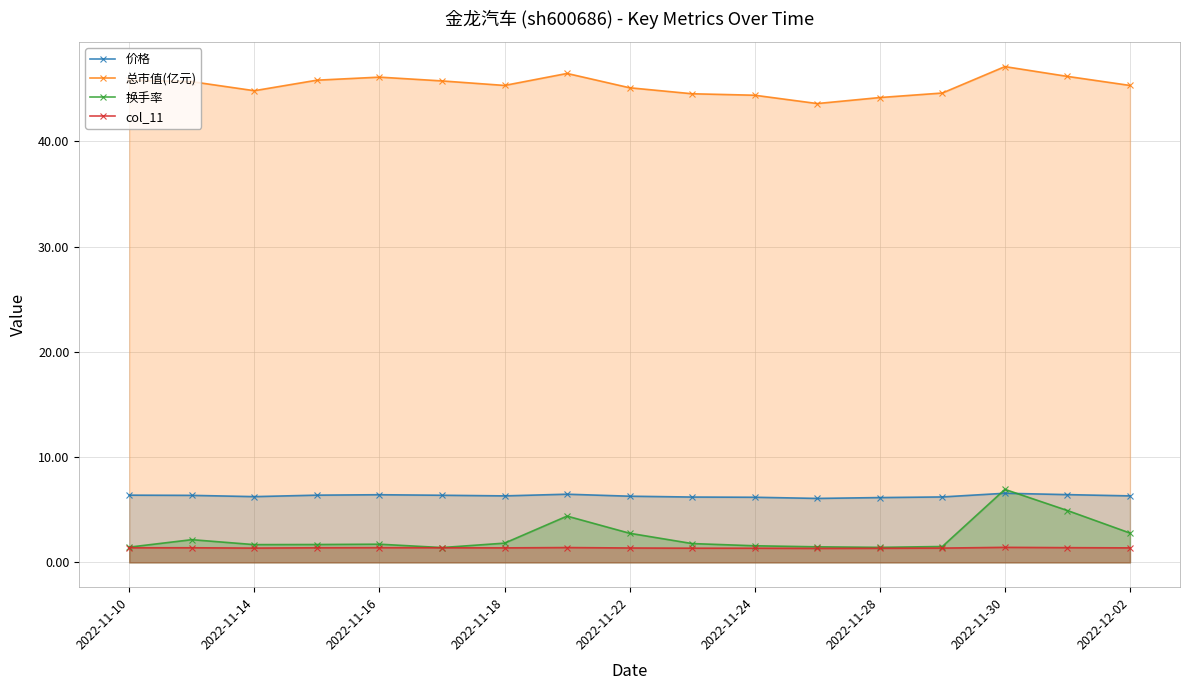

What position from the right is 9?

8